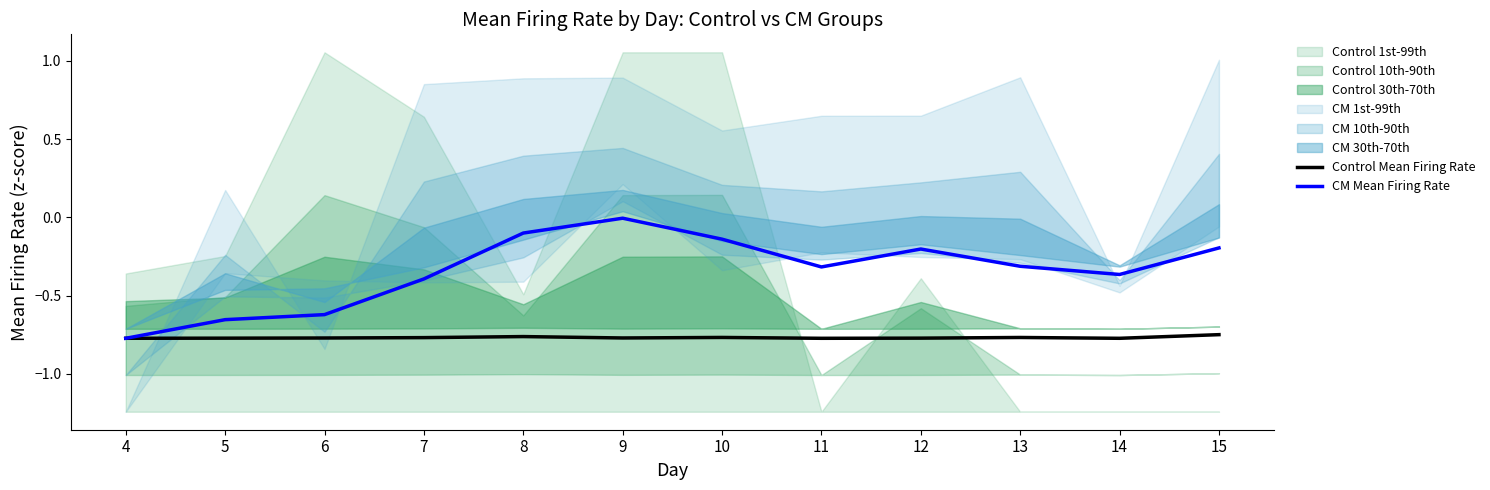

Which has a higher value, 12 or 8?

8